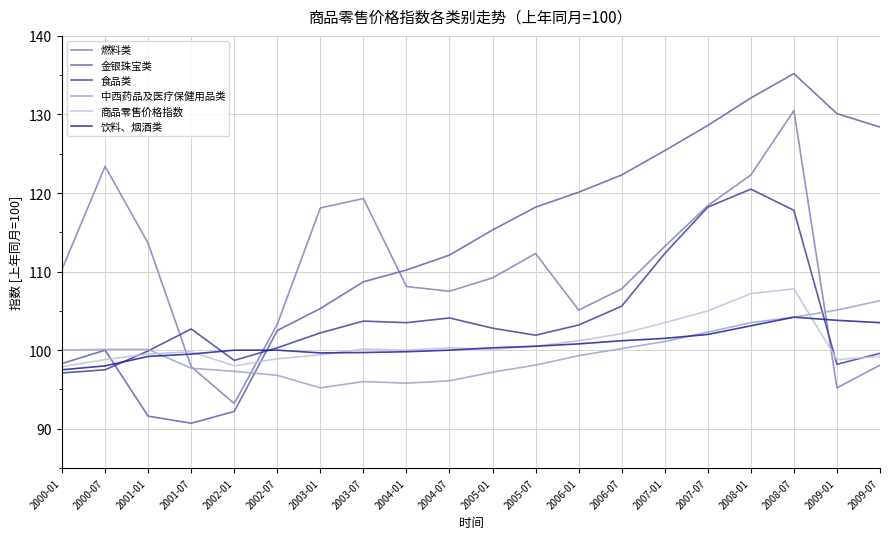

How many times do 燃料类 and 金银珠宝类 cross each other?

1